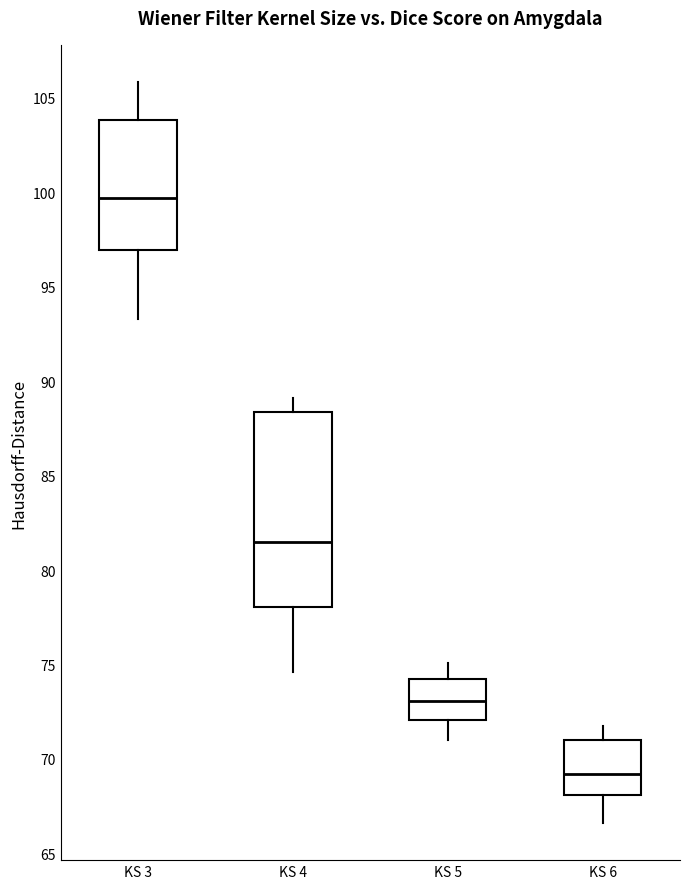

Reading left to right, read every box against the y-axis: the position of its median line, the range the box covers, and the ends of its whiskers. The values are not printed on the chart, so give them approximately, as read against the axis.

KS 3: median 99.5, box 97.0 to 104.0, whiskers 93.5 to 106.0
KS 4: median 81.5, box 78.0 to 88.5, whiskers 74.5 to 89.0
KS 5: median 73.0, box 72.0 to 74.0, whiskers 71.0 to 75.0
KS 6: median 69.0, box 68.0 to 71.0, whiskers 66.5 to 71.5